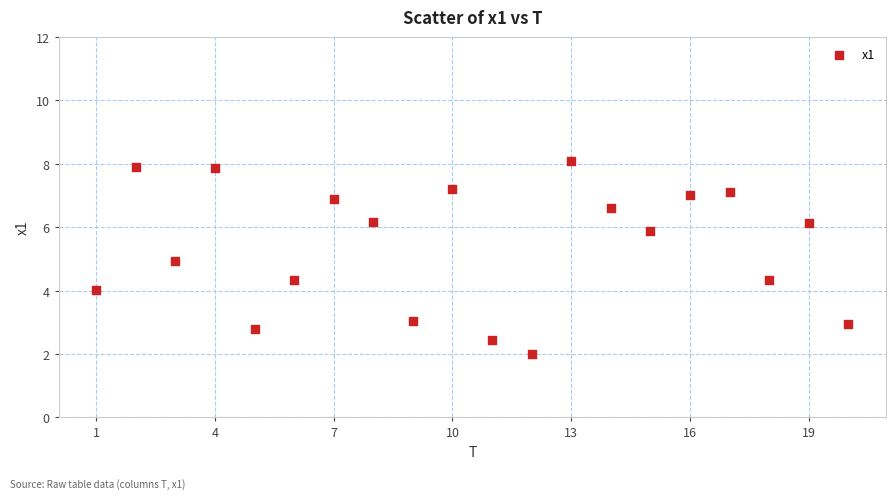

What is the range of Y values (max minus min)?

6.1